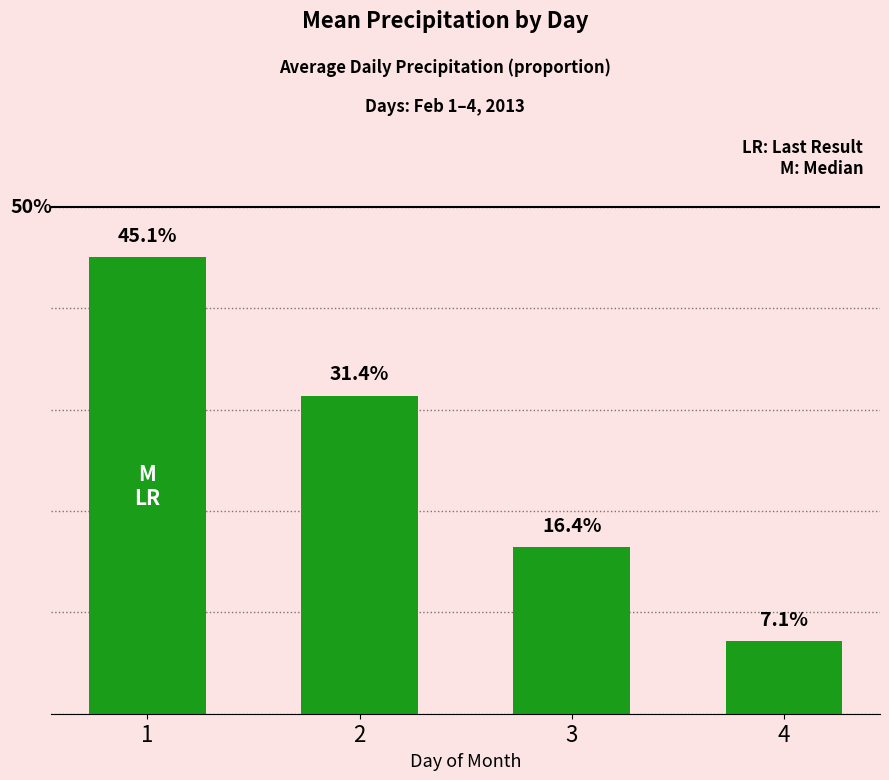

Does the chart contain any negative values?

No